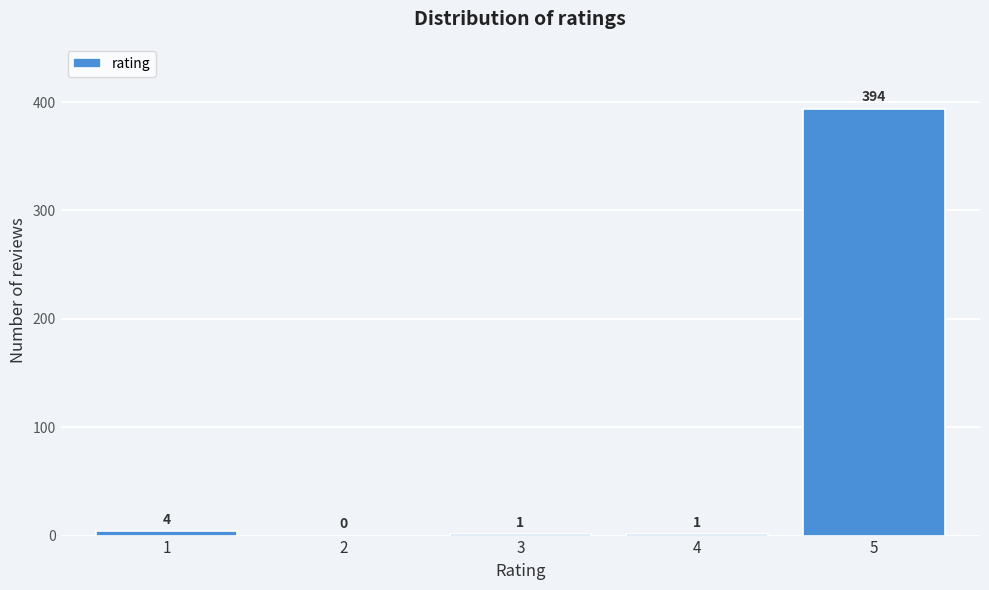

Reading right to left, what are all the values shown in this chart?

5=394	4=1	3=1	2=0	1=4